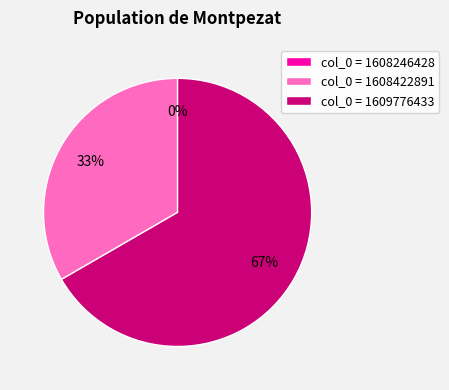

Which has a higher value, 1608246428 or 1608422891?

1608422891